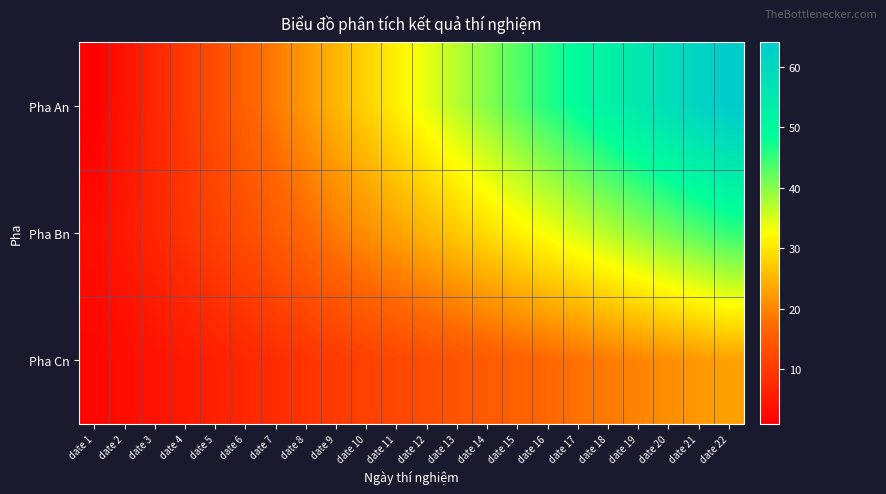

How many distinct data groups are displayed?

3